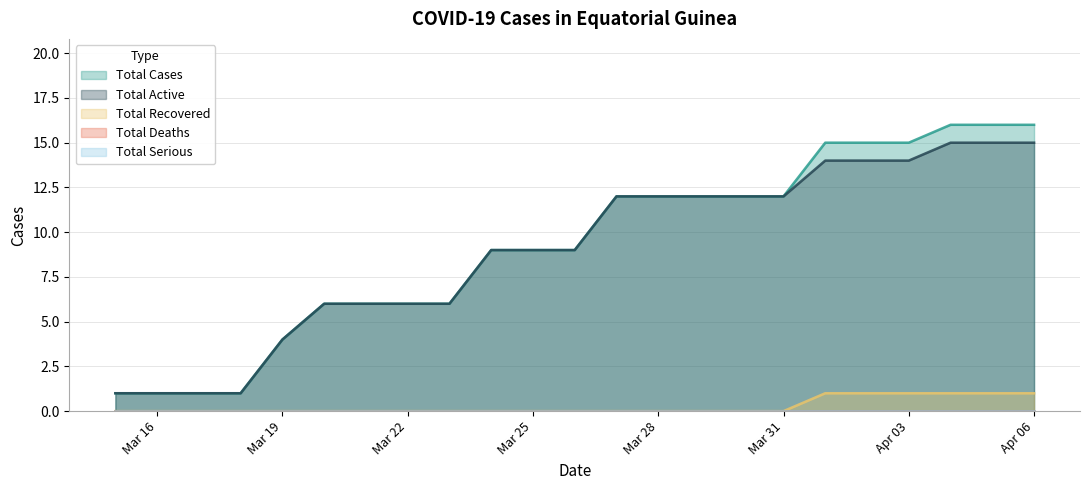

True or false: TotalCases and TotalActive intersect in this chart.

False